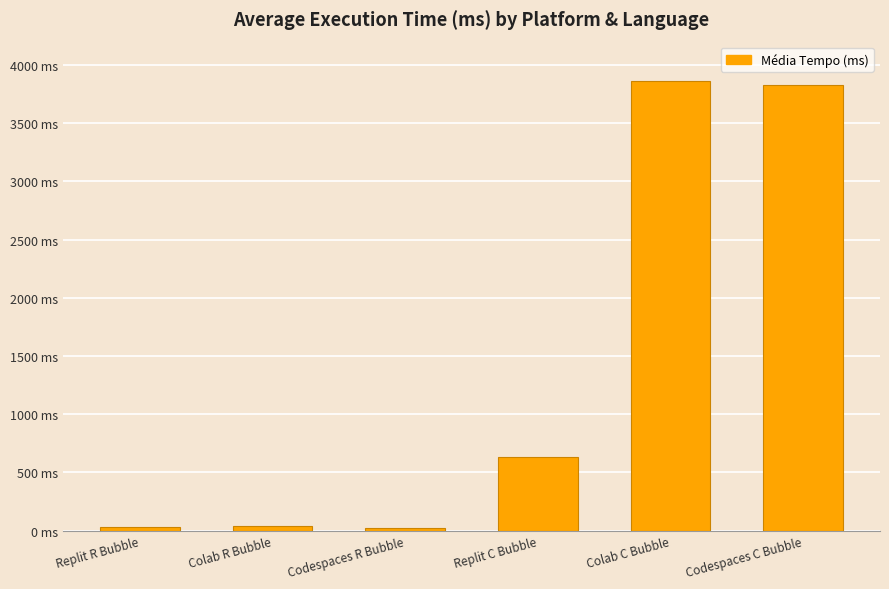

What is the label of the 2nd bar from the right?

Colab C Bubble